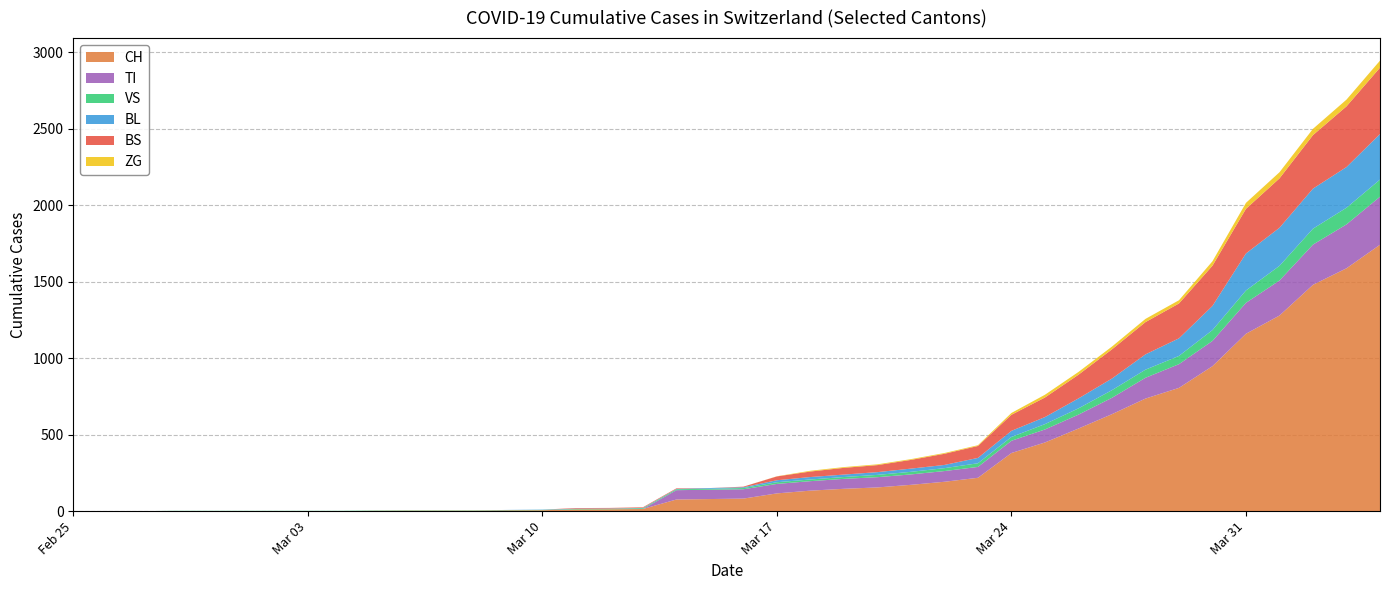

Reading right to left, transcribe all the data shown in this chart.

CH: 1742	1588	1480	1279	1160	948	806	736	634	540	449	380	218	192	172	155	146	134	116	82	79	76	14	12	11	6	5	3	3	3	2	0	0	0	0	0	0	0	0	0
TI: 314	287	263	229	202	165	155	136	107	91	85	80	71	70	68	67	65	62	62	61	61	61	0	0	0	0	0	0	0	0	0	0	0	0	0	0	0	0	0	0
VS: 112	109	104	96	81	71	54	53	50	41	35	25	24	19	17	15	12	11	11	8	6	6	5	3	3	2	2	2	2	2	2	2	2	2	2	2	2	0	0	0
BL: 298	266	262	249	242	158	115	100	76	65	46	40	35	21	21	18	16	16	13	5	5	2	2	2	2	2	1	0	0	0	0	0	0	0	0	0	0	0	0	0
BS: 434	397	350	323	292	263	228	211	191	155	128	105	78	73	57	46	44	36	25	4	0	4	4	4	4	0	0	0	0	0	0	0	0	0	0	0	0	0	0	0
ZG: 46	44	41	40	39	29	21	21	18	18	18	12	5	5	5	5	5	5	1	0	0	0	0	0	0	0	0	0	0	0	0	0	0	0	0	0	0	0	0	0